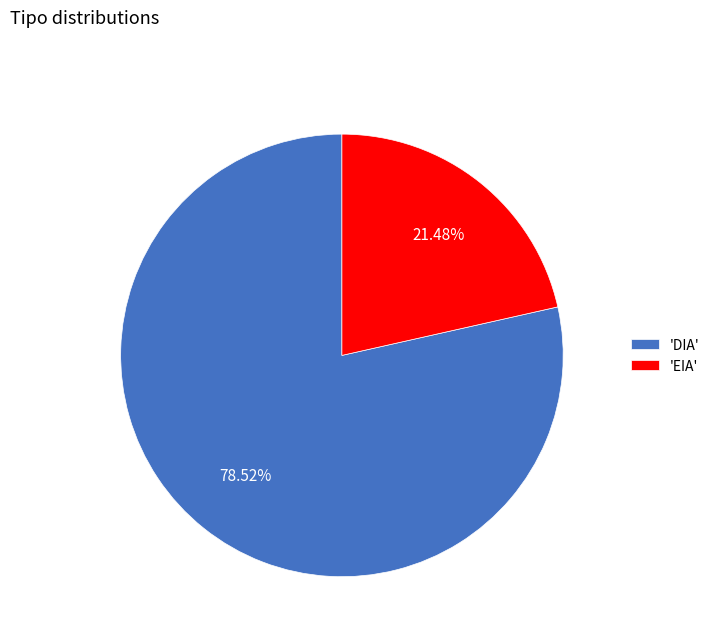

Which slice is the largest?

'DIA'